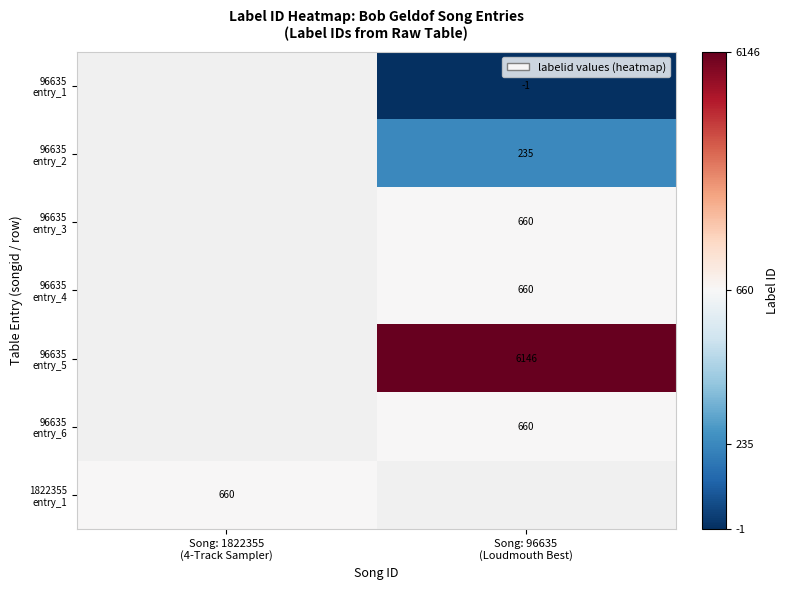

The value of 1822355 entry_1 at Song: 96635 (Loudmouth Best) is 274. True or false?

False